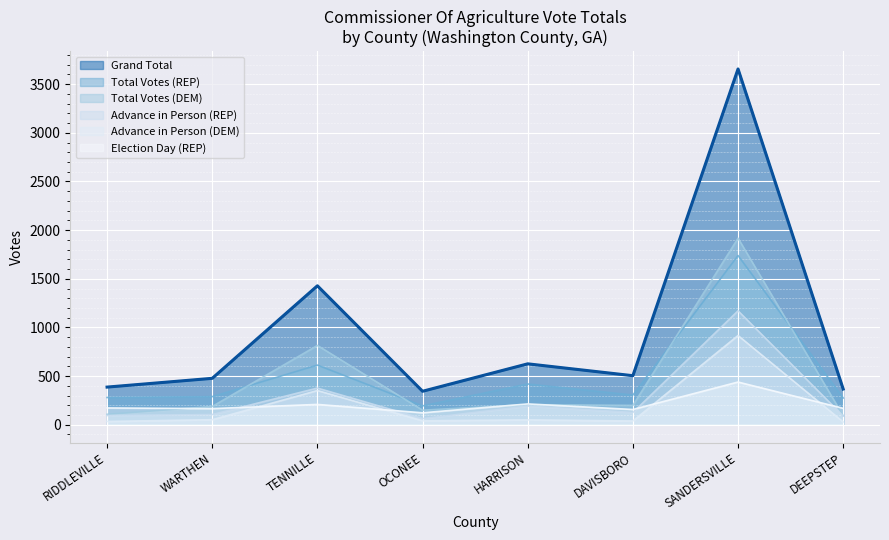

Reading left to right, what are all the values shown in this chart?

Advance in Person (REP): 95	105	377	63	192	126	1171	90
Total Votes (REP): 280	289	613	194	419	305	1739	275
Advance in Person (DEM): 34	52	352	41	50	39	917	29
Total Votes (DEM): 107	188	815	150	207	199	1917	92
Grand Total: 387	477	1428	344	626	504	3656	367
Election Day (REP): 173	166	209	123	214	157	439	169